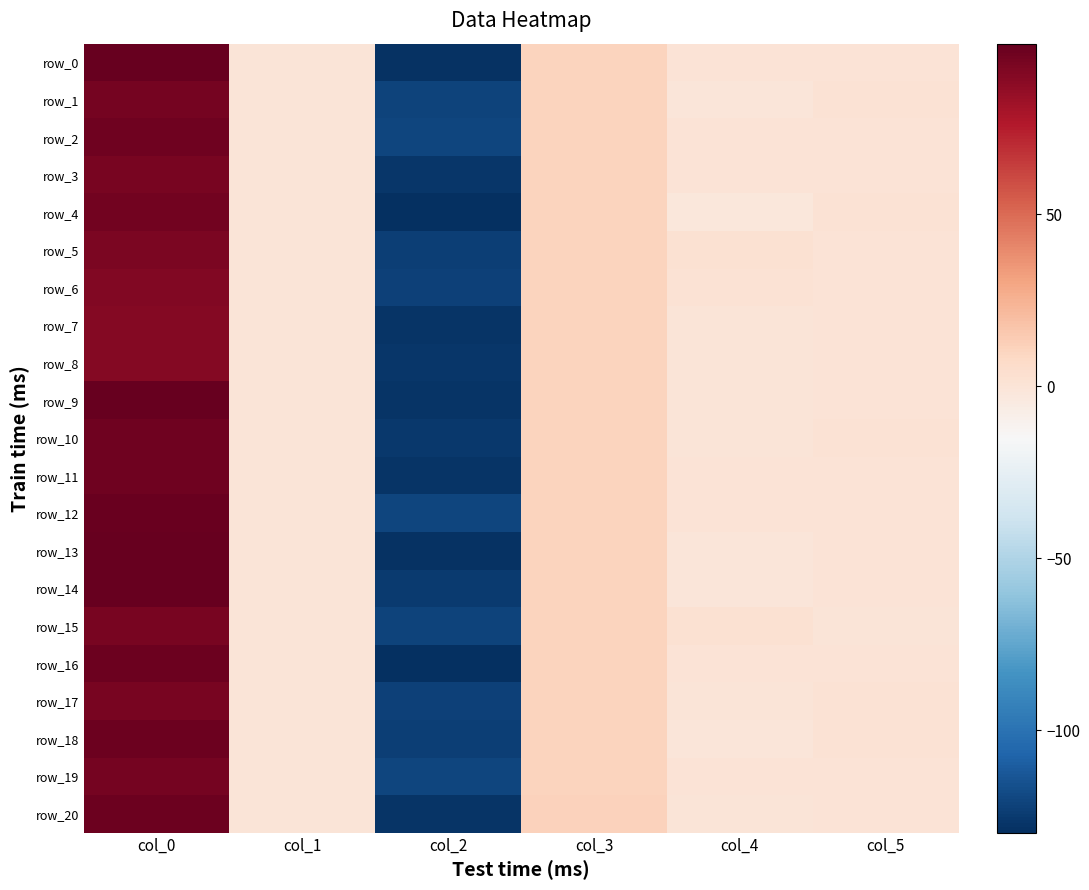

The value of row_14 at col_0 is 39.9. True or false?

False